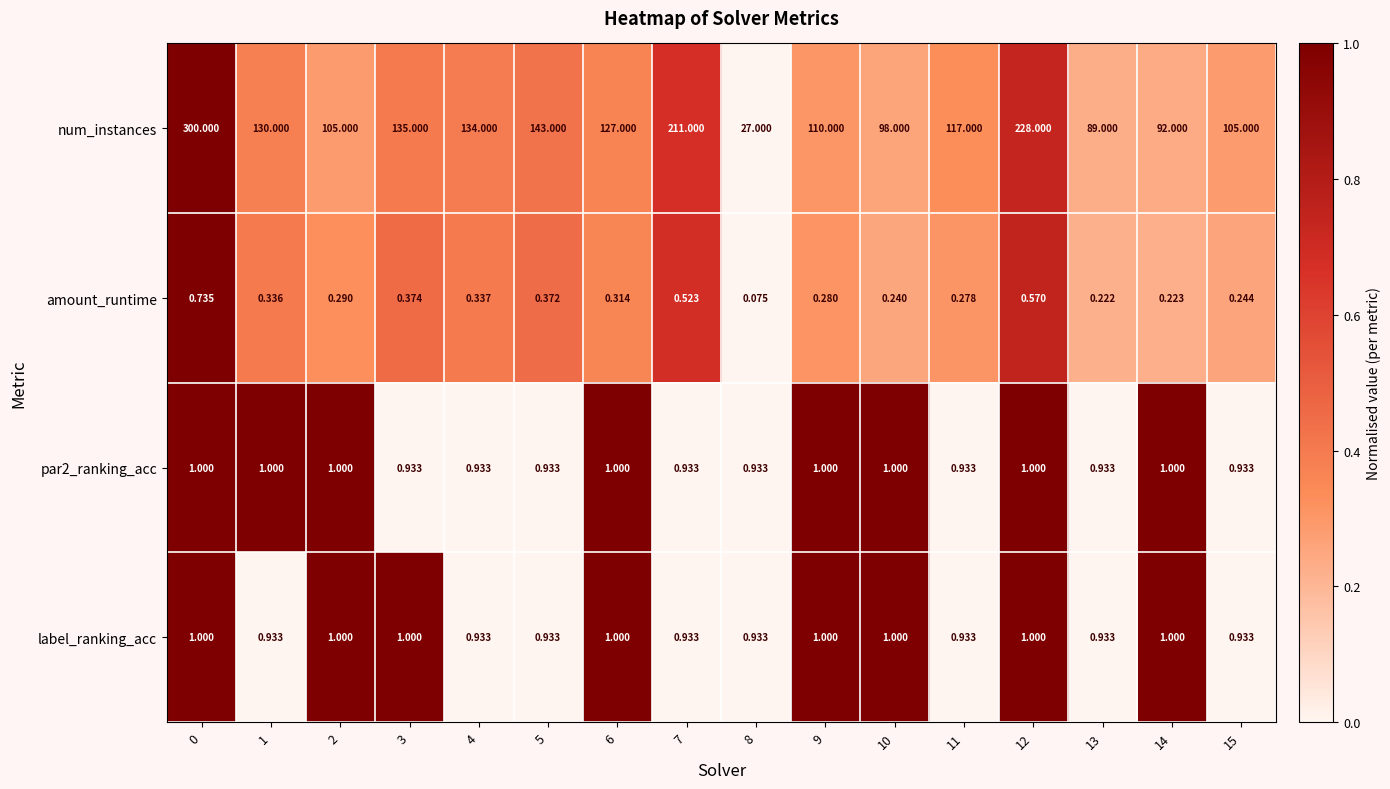

Between 7 and 14, which series saw the biggest shift?

num_instances